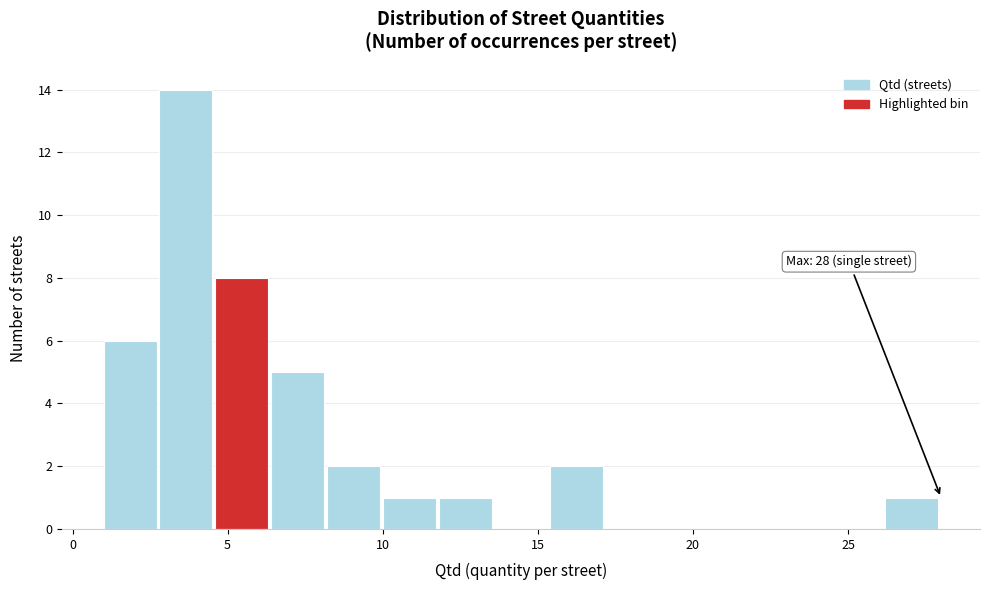

Read against the x-axis, roughly where is the centre of the tallest bar?

3.5